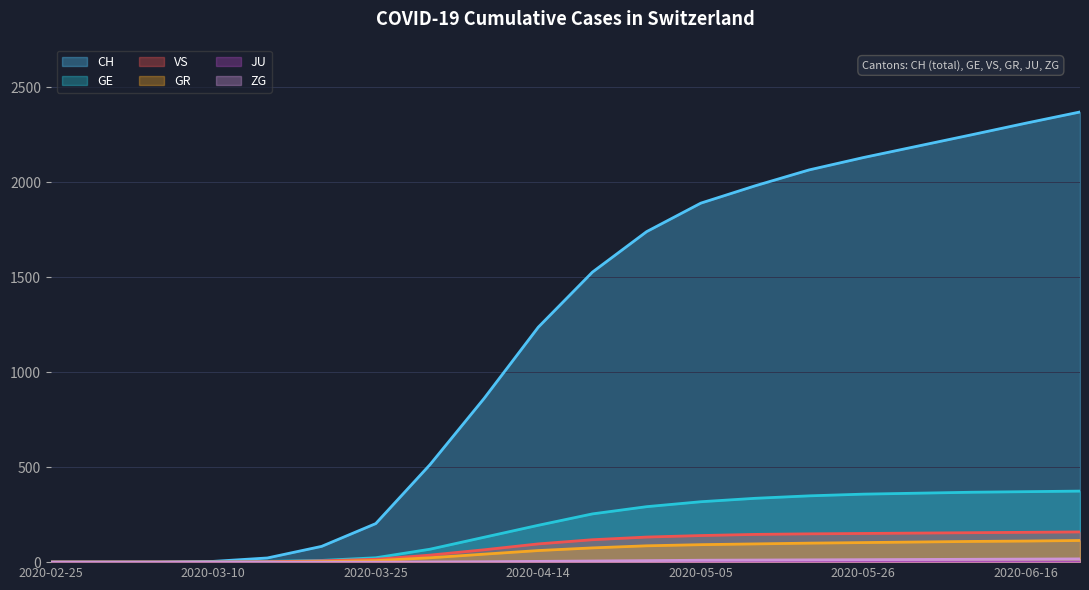

Between 2020-03-31 and 2020-05-26, which is larger?

2020-05-26